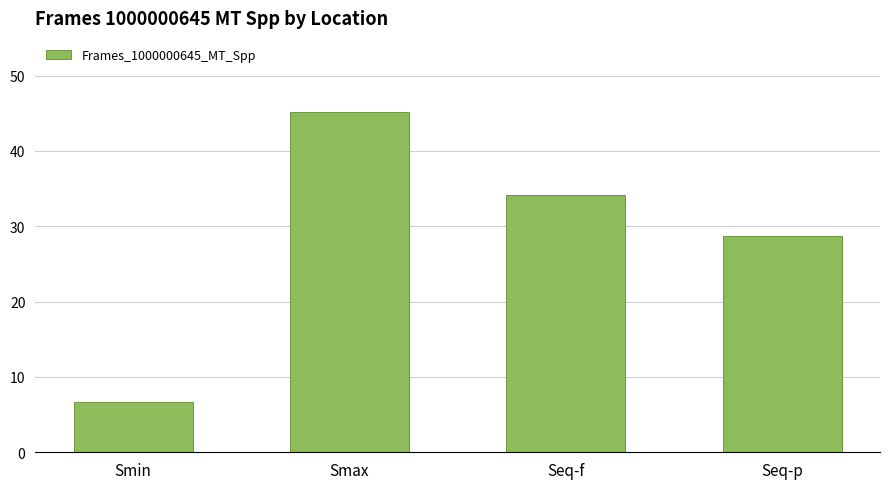

What is the difference between the maximum and minimum values?

38.4